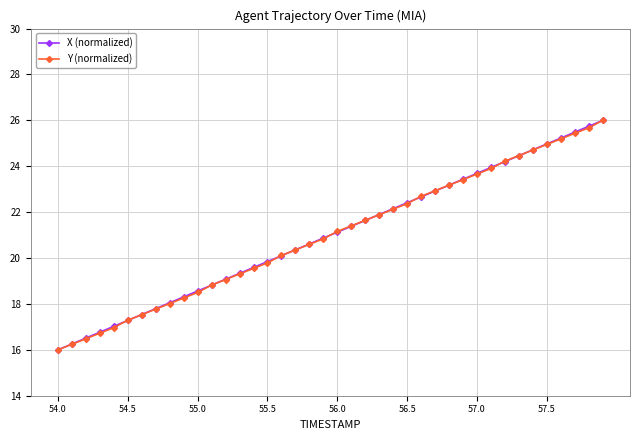

What is the value of the X (normalized) point at the 22nd from the left?

21.4